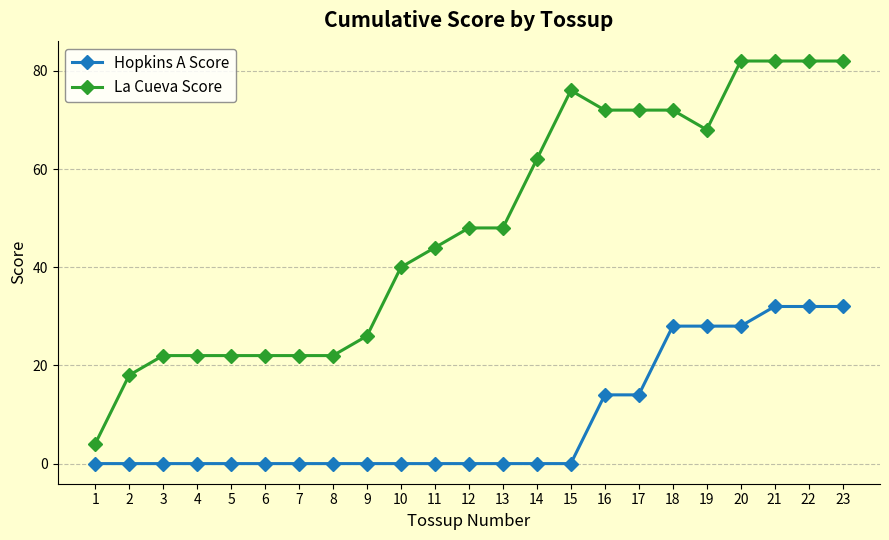

Which series has the largest total across all categories?

La Cueva Score